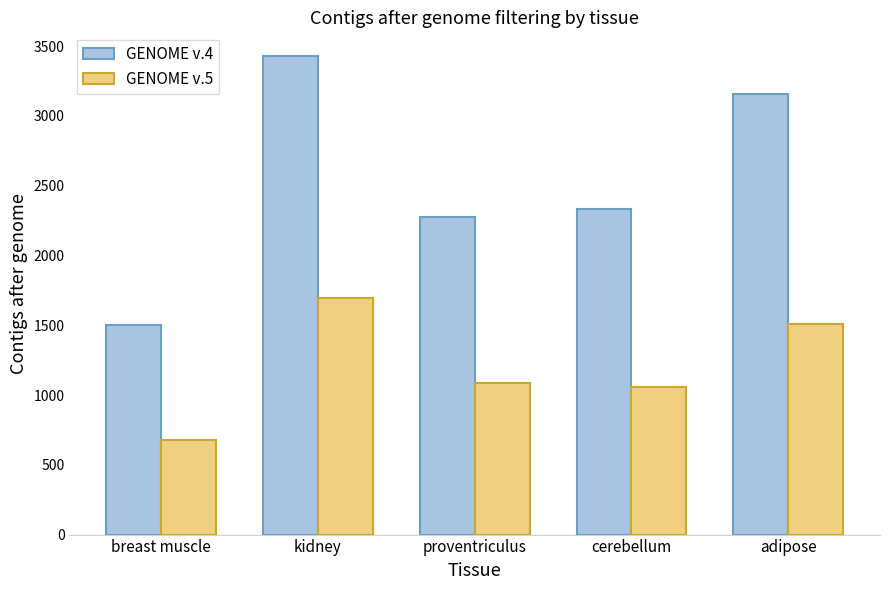

At adipose, list the series in order from smallest to largest.

GENOME v.5, GENOME v.4